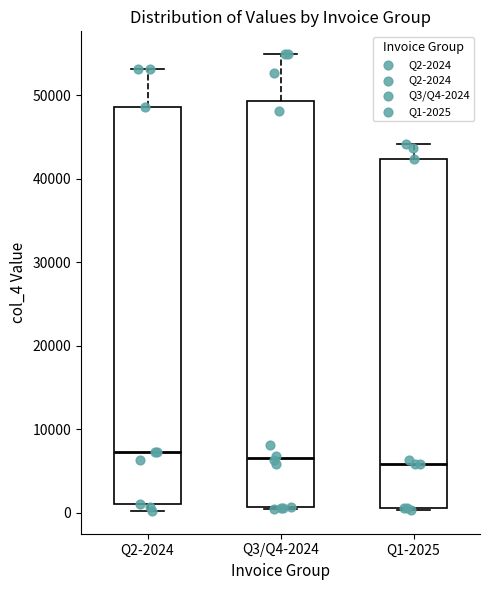

Reading left to right, transcribe this box plot: for each box, give where its median line is, the range the box spans, and where its two whiskers end, as read against the y-axis. The values are not printed on the chart, so give them approximately, as read against the axis.

Q2-2024: median 7000, box 1000 to 49000, whiskers 0 to 53000
Q3/Q4-2024: median 7000, box 1000 to 49000, whiskers 0 to 55000
Q1-2025: median 6000, box 1000 to 42000, whiskers 0 to 44000